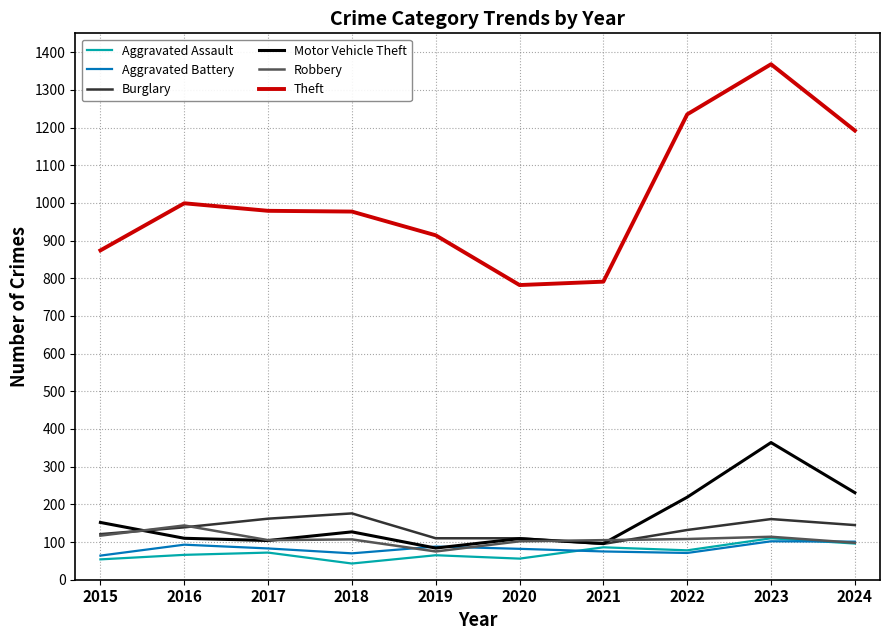

Does the chart have visible grid lines?

Yes